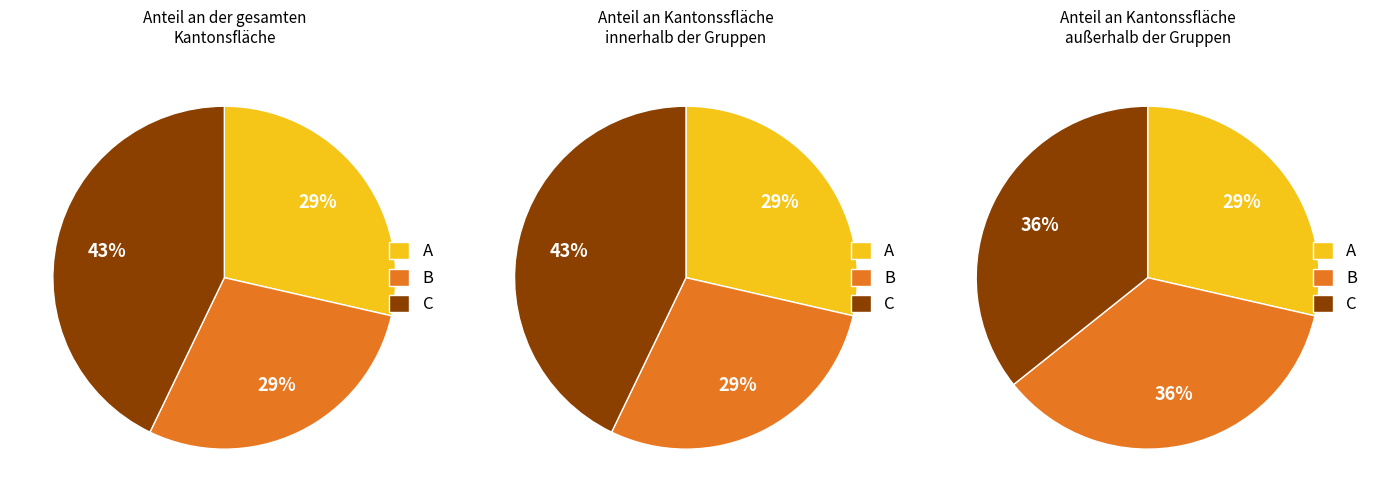

Does any single category account for the majority?

No